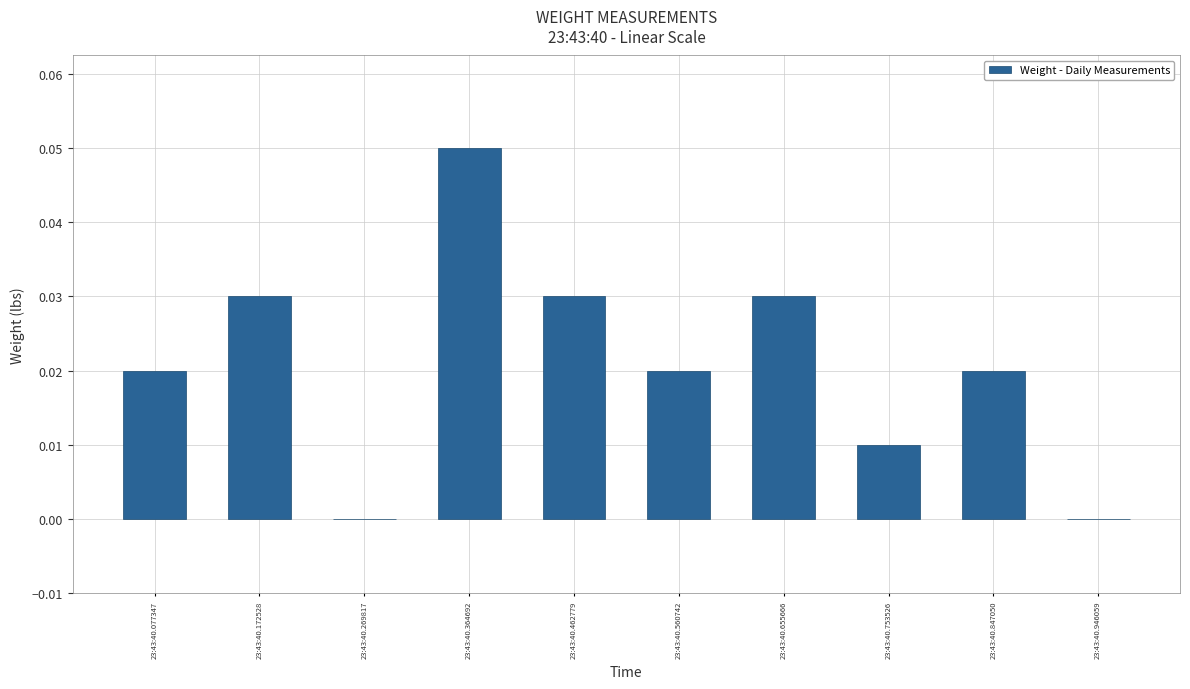

Are the bars grouped side by side (vs. stacked)?

No